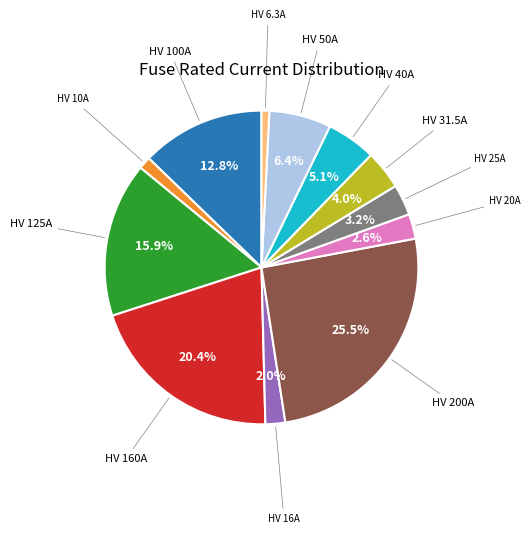

Is there any slice that represents more than half of the pie?

No